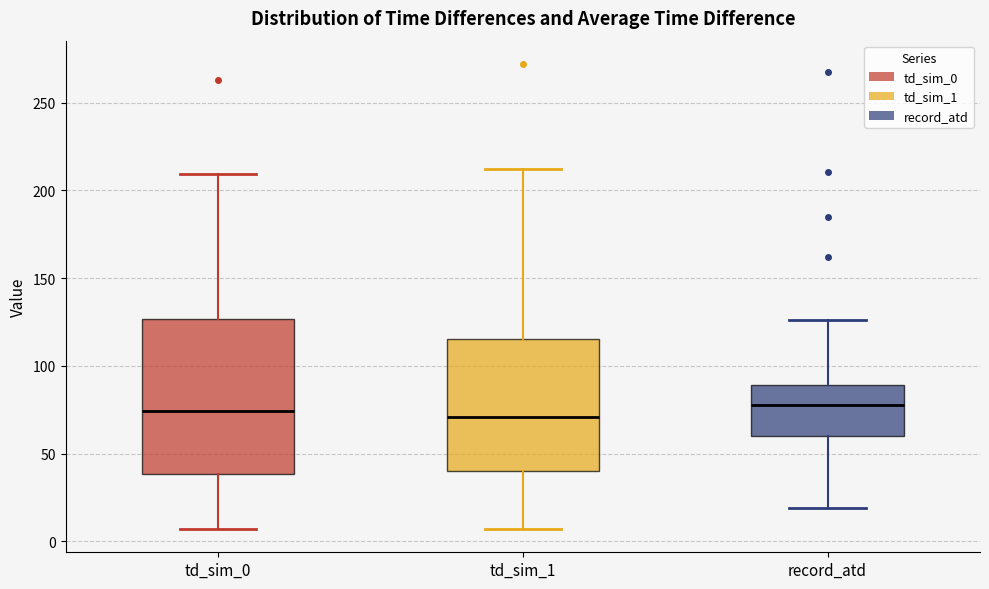

Reading left to right, read every box against the y-axis: the position of its median line, the range the box covers, and the ends of its whiskers. The values are not printed on the chart, so give them approximately, as read against the axis.

td_sim_0: median 75, box 40 to 125, whiskers 5 to 210
td_sim_1: median 70, box 40 to 115, whiskers 5 to 210
record_atd: median 80, box 60 to 90, whiskers 20 to 125